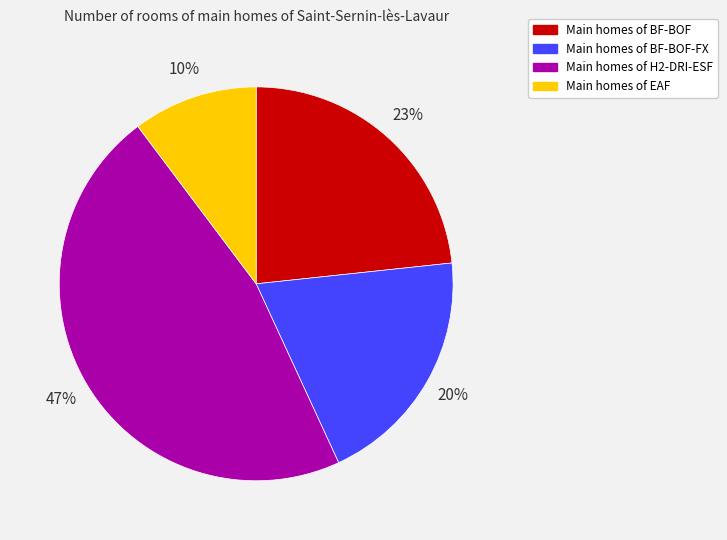

To the nearest percent, what is the average slice percentage?

25%